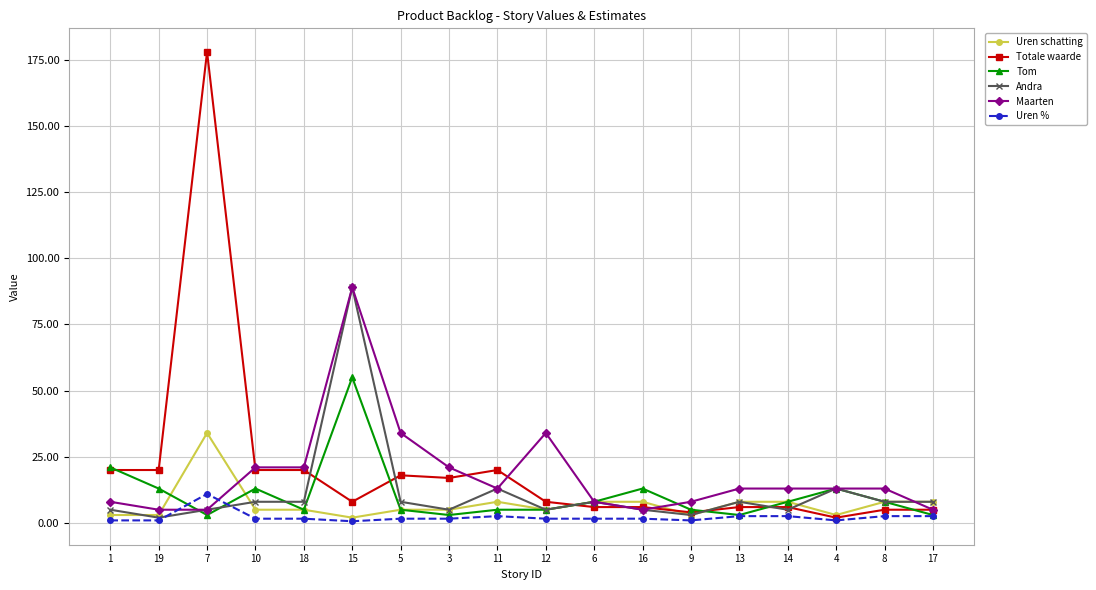

Is the value of Maarten at 1 greater than the value of Totale waarde at 18?

No